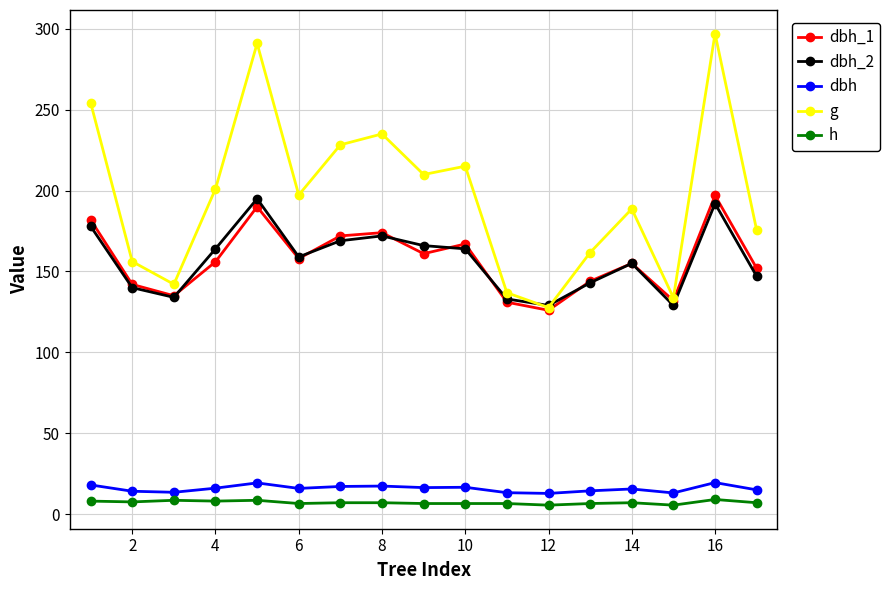

True or false: dbh_2 and h intersect in this chart.

False